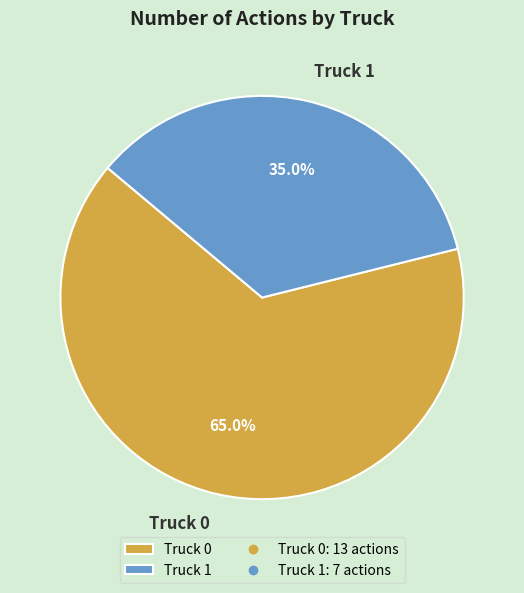

Is there any slice that represents more than half of the pie?

Yes